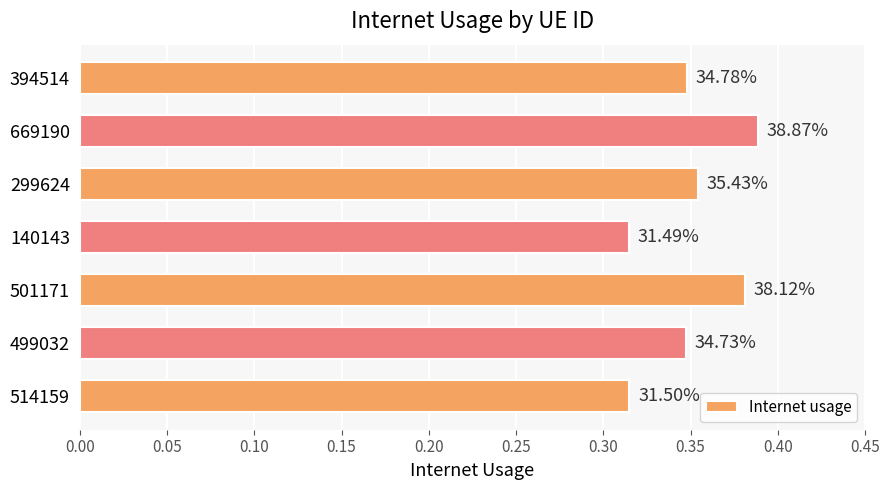

What is the maximum value shown in the chart?

0.4